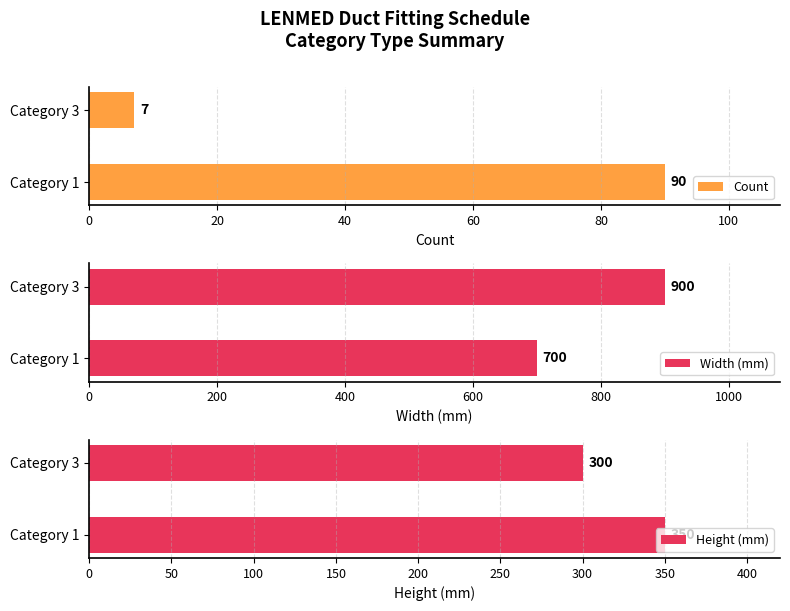

How many Width (mm) values are between 700 and 900?

2